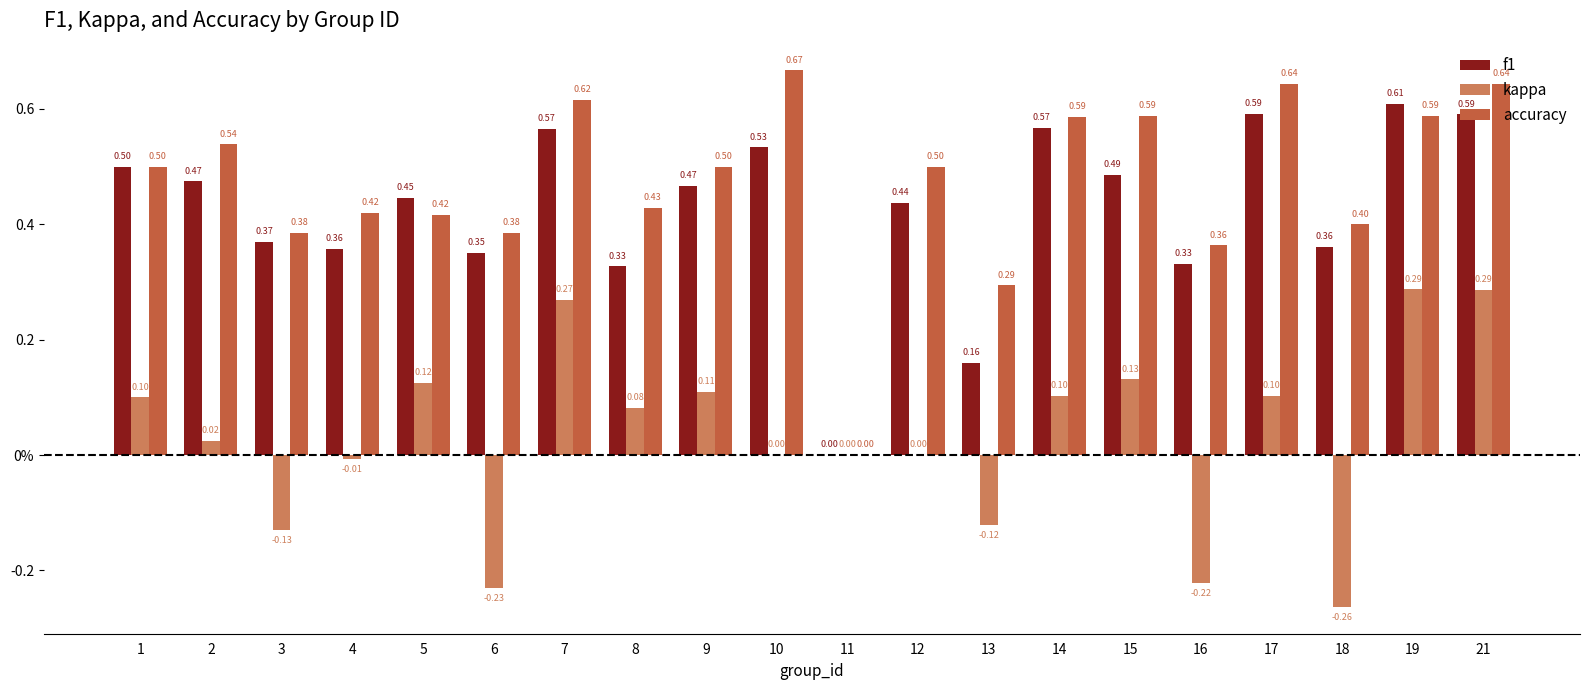

What is the maximum value for f1?

0.6